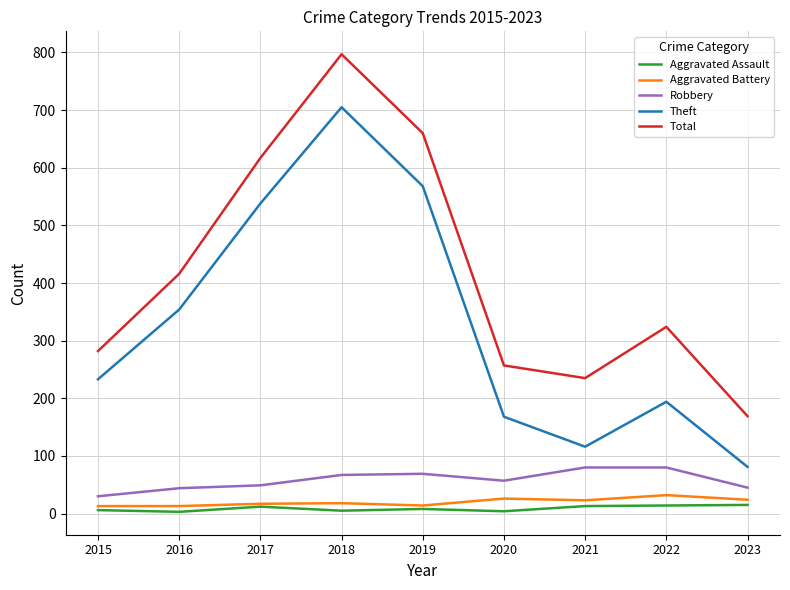

What is the difference between the maximum and minimum values in the Aggravated Battery series?

19